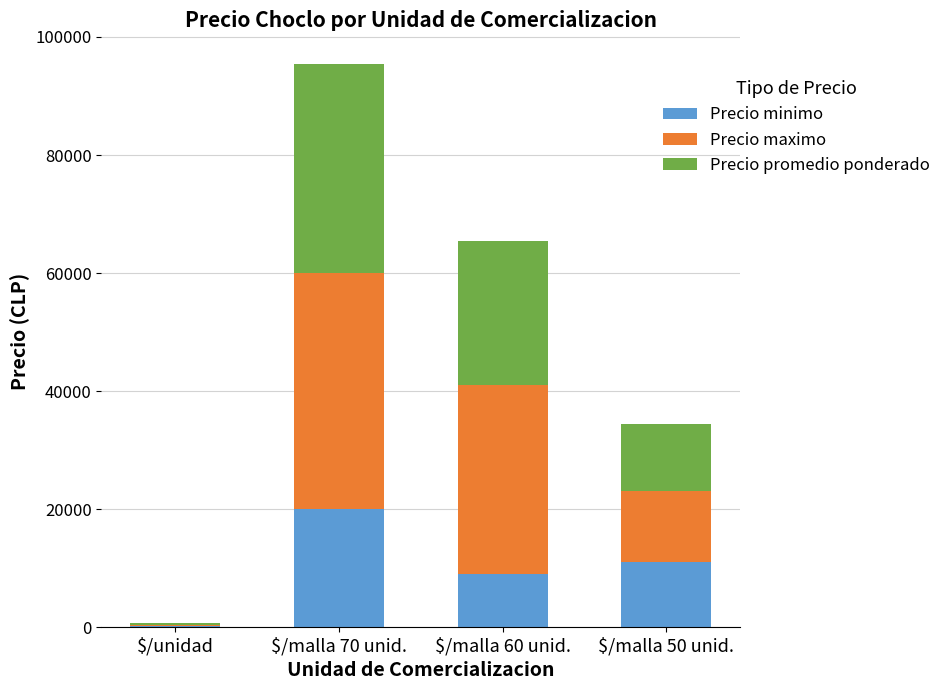

At which category is the sum across all series the highest?

$/malla 70 unid.